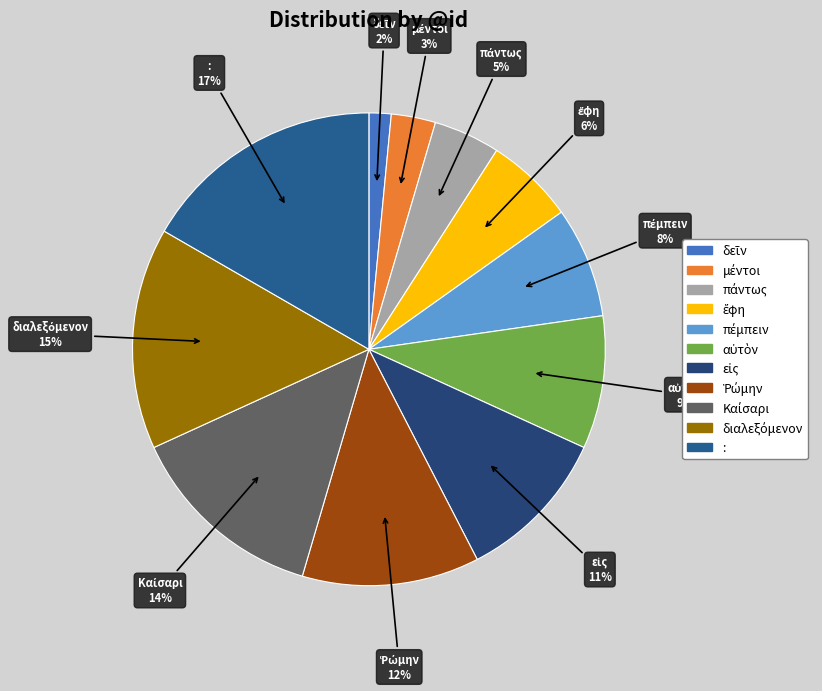

To the nearest percent, what is the difference between the largest and smallest slice percentages?

15%